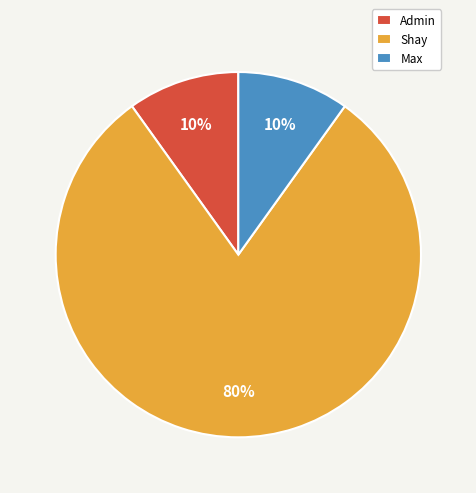

What percentage is the Shay slice, to the nearest percent?

80%